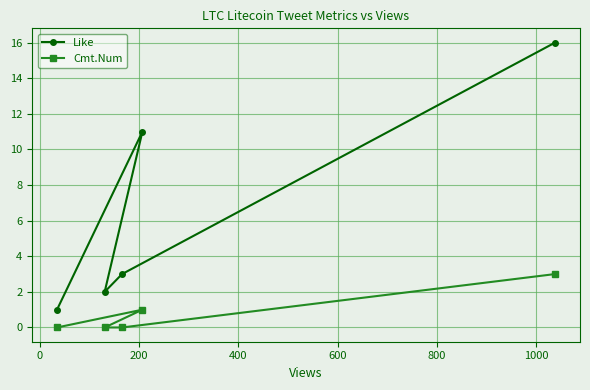

List the series in order of their overall mean, highest first.

Like, Cmt.Num